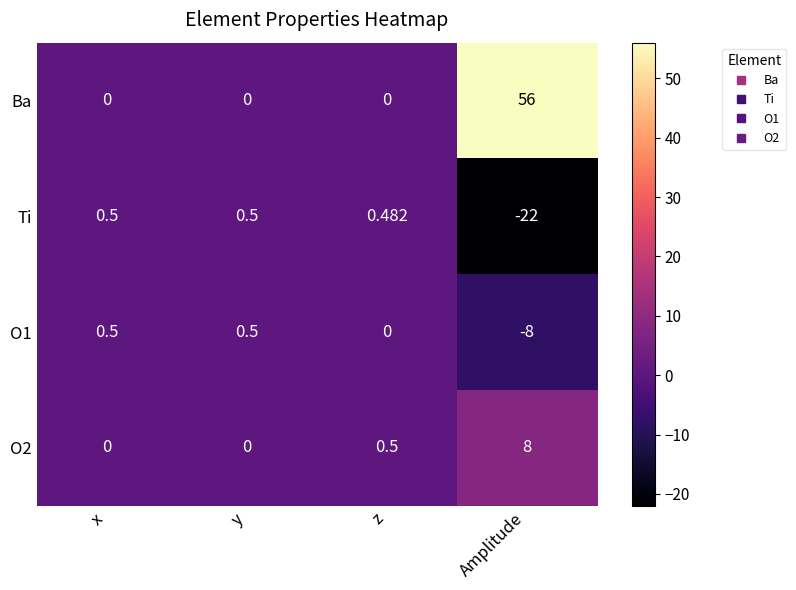

At Amplitude, list the series in order from largest to smallest.

Ba, O2, O1, Ti